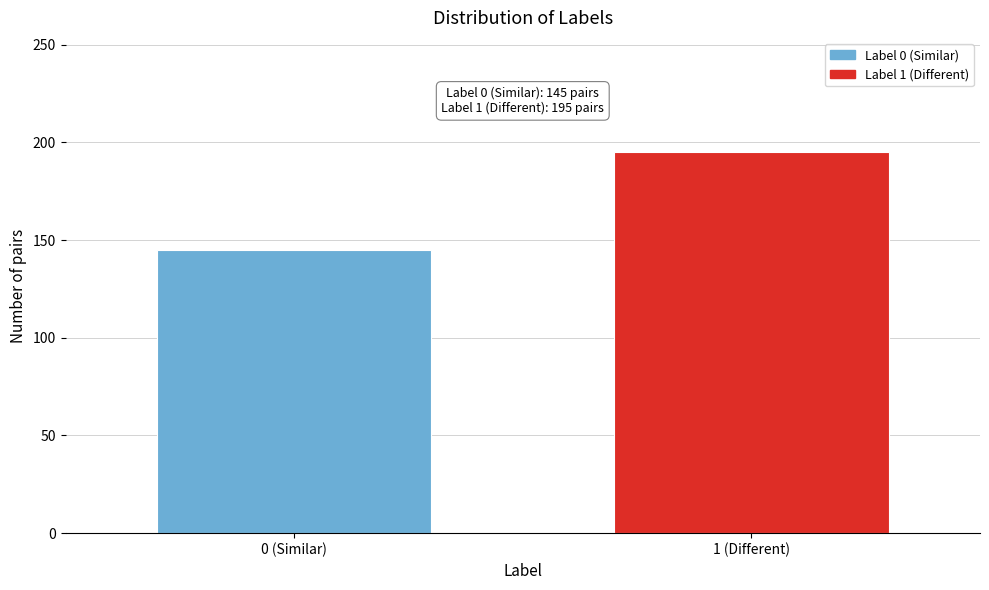

Reading right to left, what are all the values shown in this chart?

1 (Different)=195	0 (Similar)=145